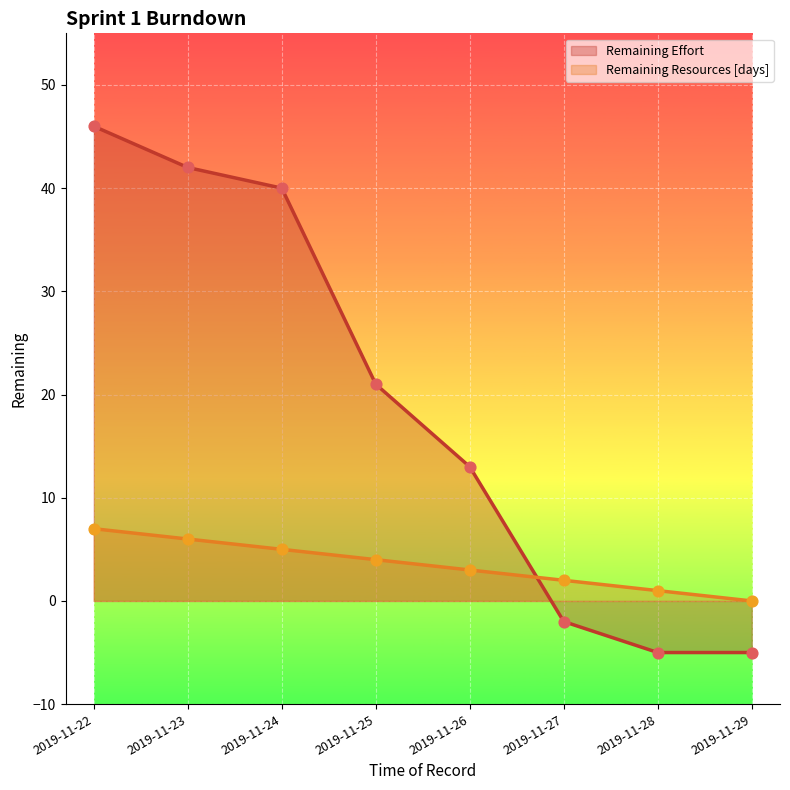

Is the value of Remaining Effort at 2019-11-29 greater than the value of Remaining Resources [days] at 2019-11-29?

No